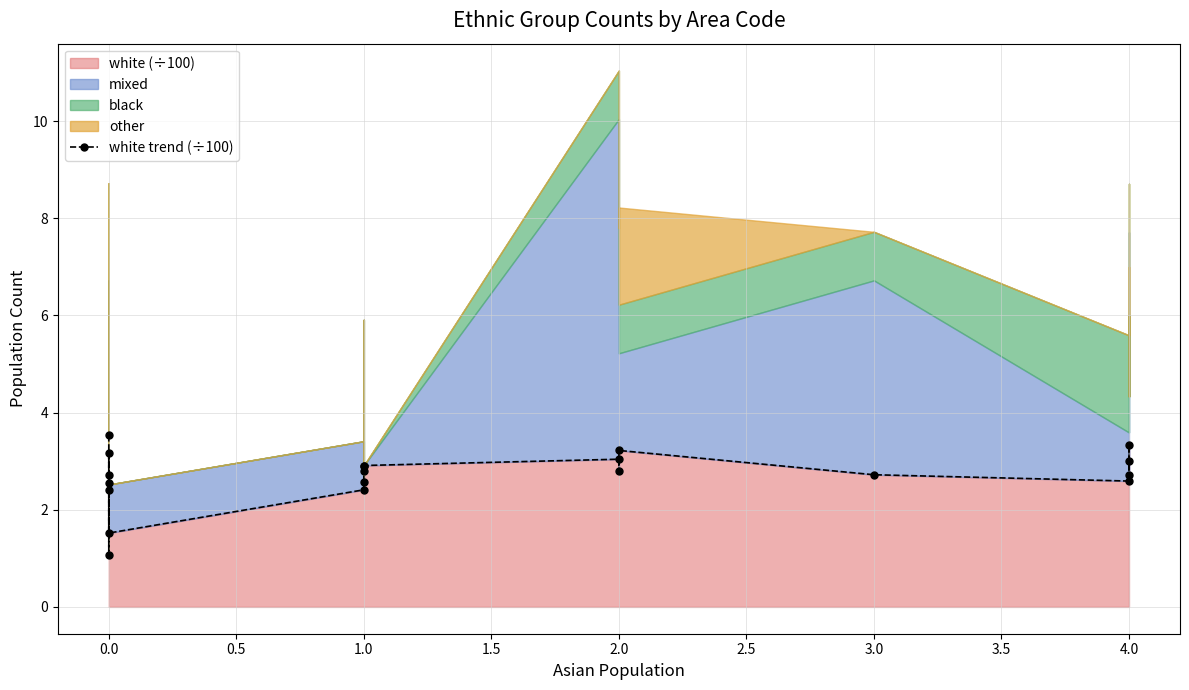

What is the change in value from 0.0 to 1.0?

-0.1